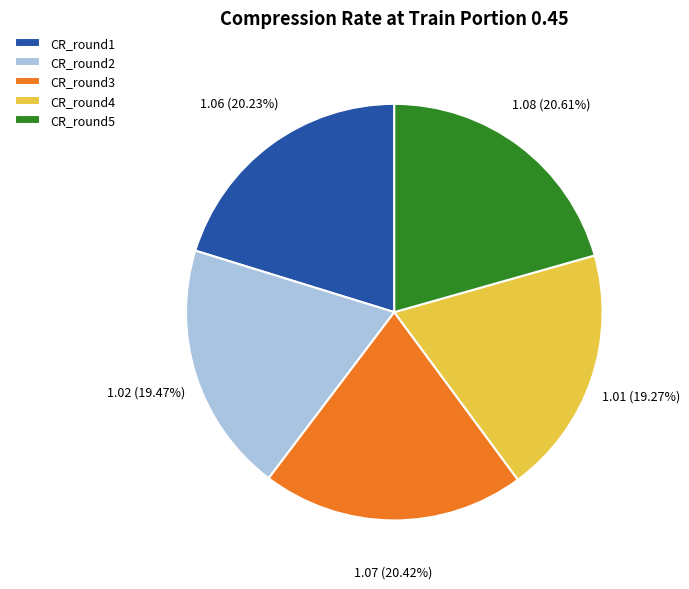

To the nearest percent, what portion does CR_round5 represent?

21%